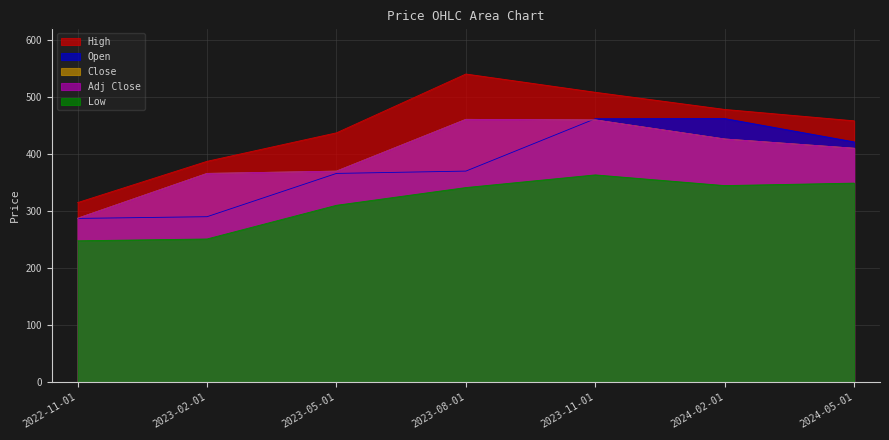

What is the total value across all series at 2024-02-01?

2136.7